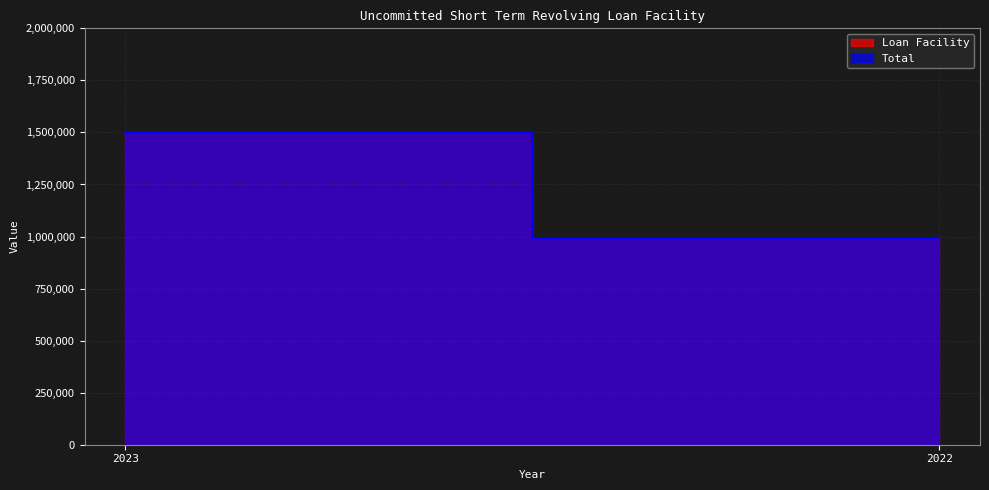

What are all the series names shown in the legend?

Loan Facility, Total